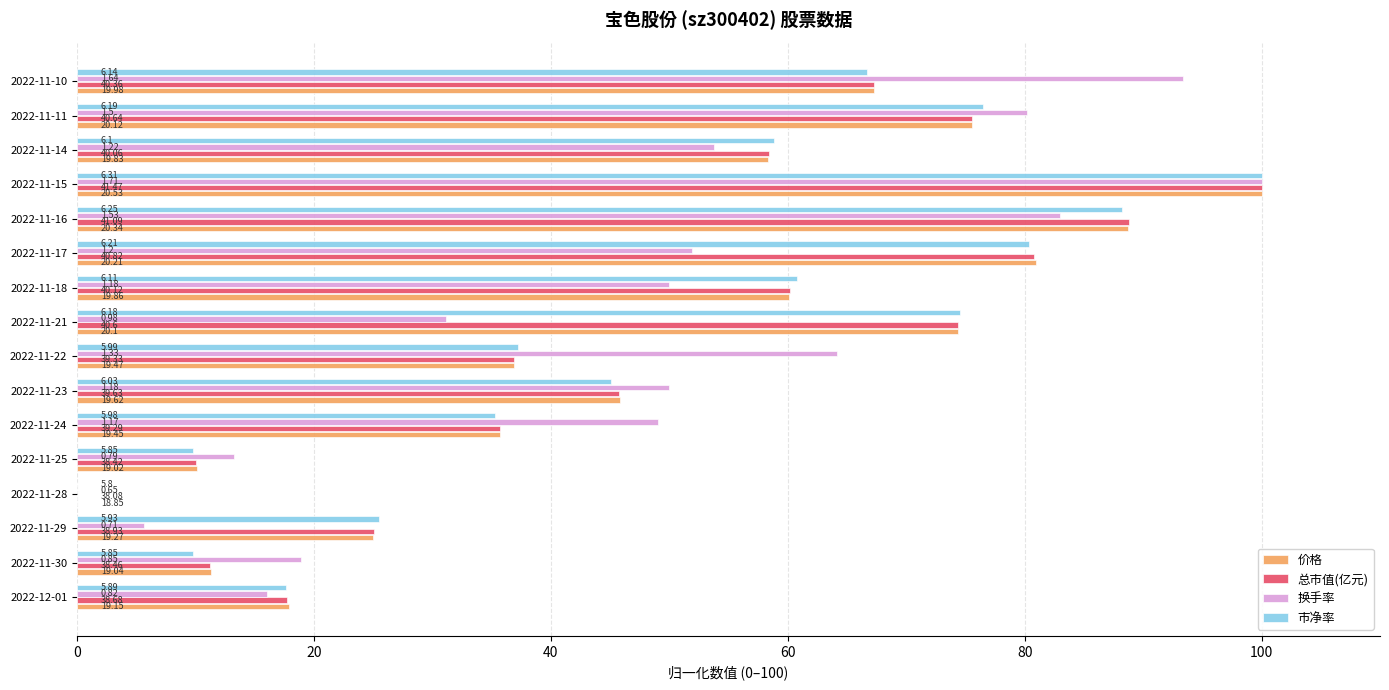

Which series has the largest total across all categories?

价格